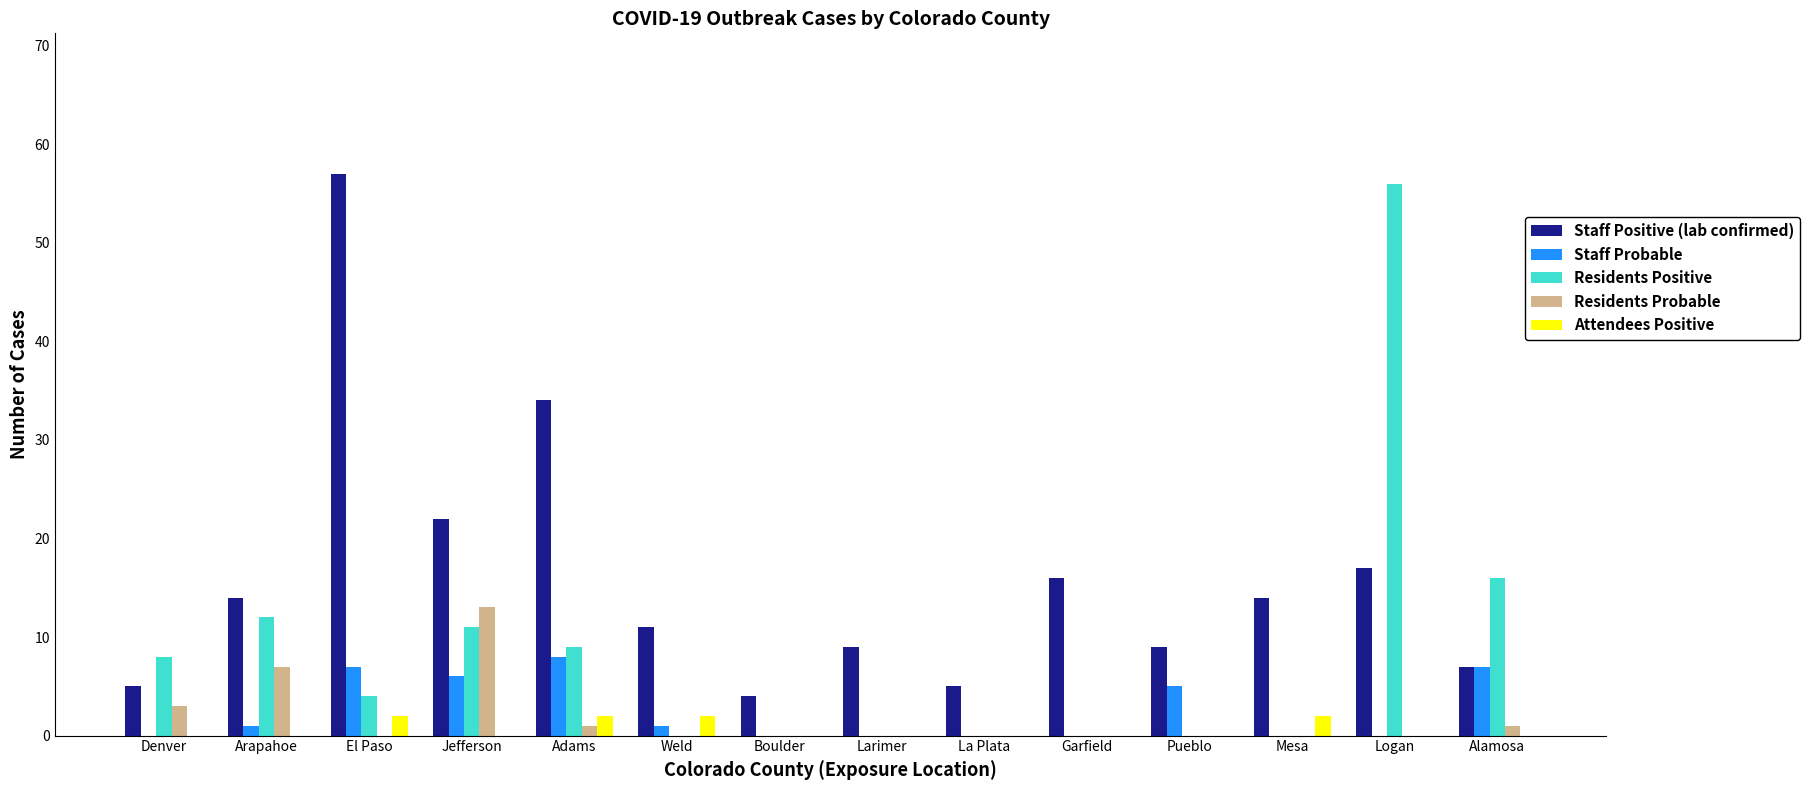

What is the maximum value shown in the chart?

57